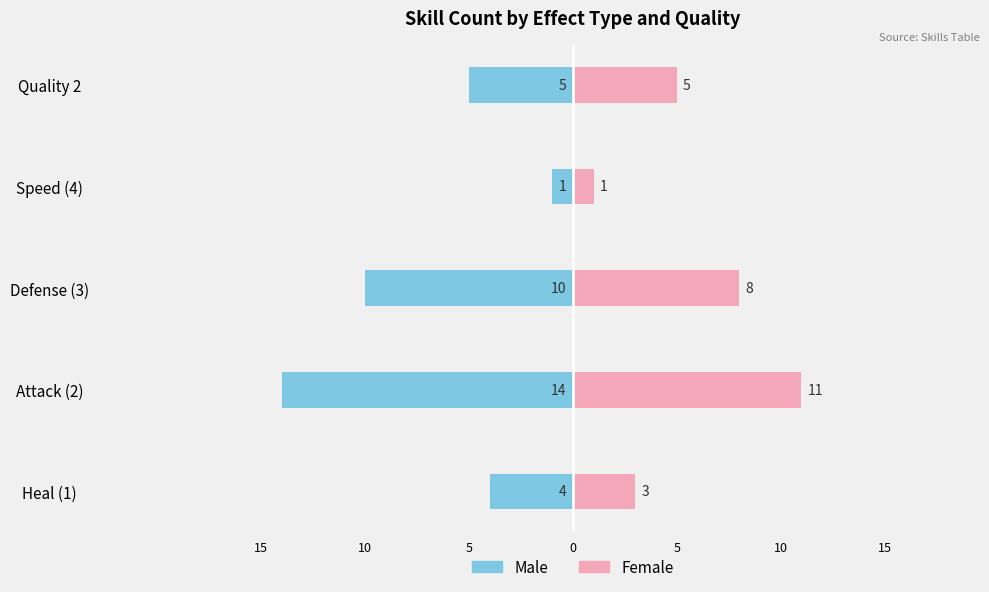

What is the value of the Female bar at the 2nd from the left?

11